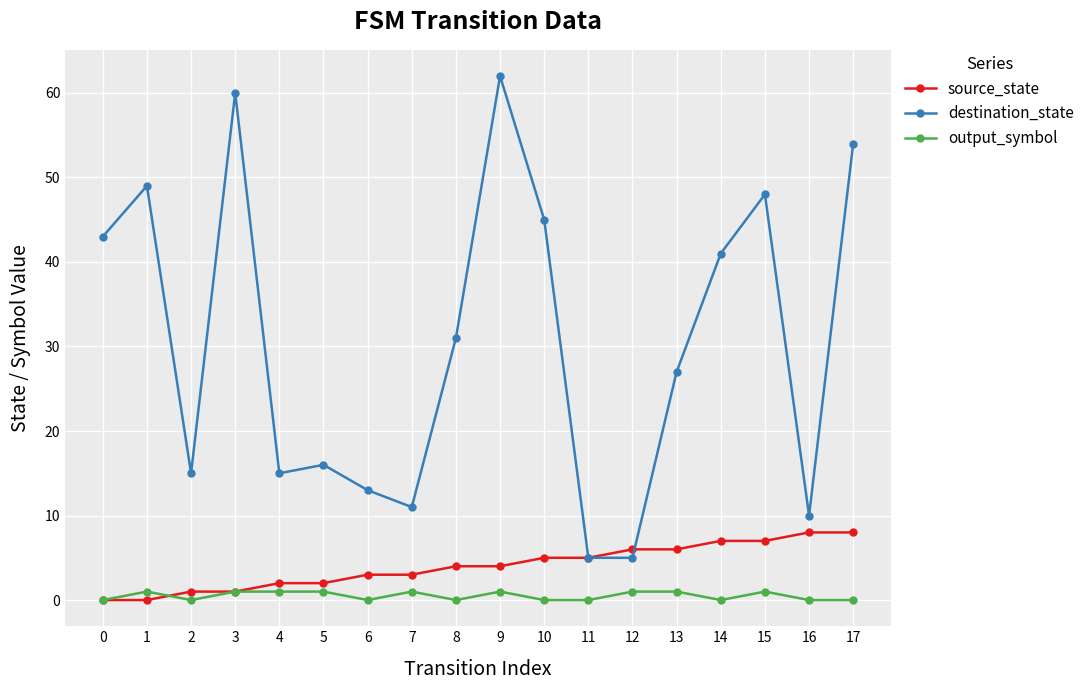

What is the sum of all destination_state values?

550